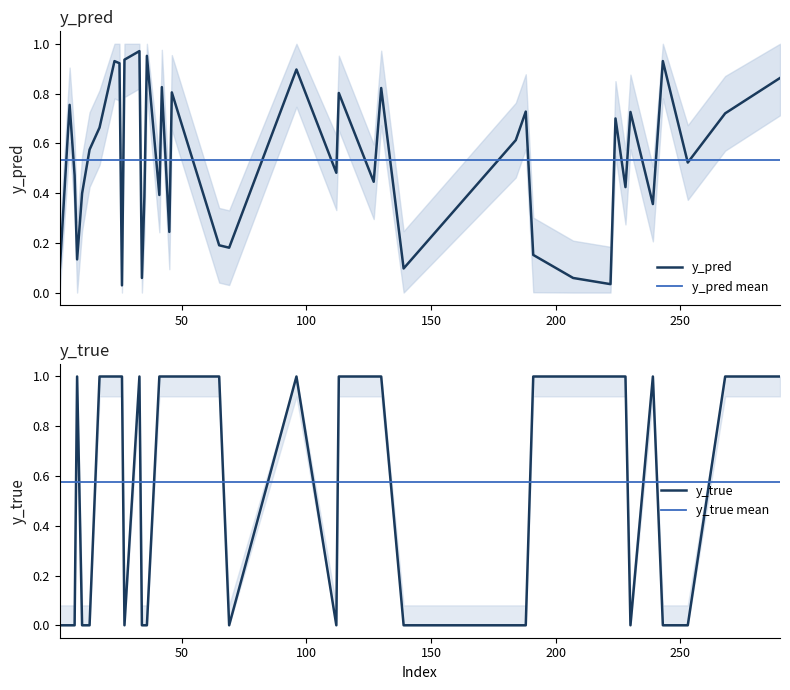

The value of y_pred at 23 is 1.6. True or false?

False